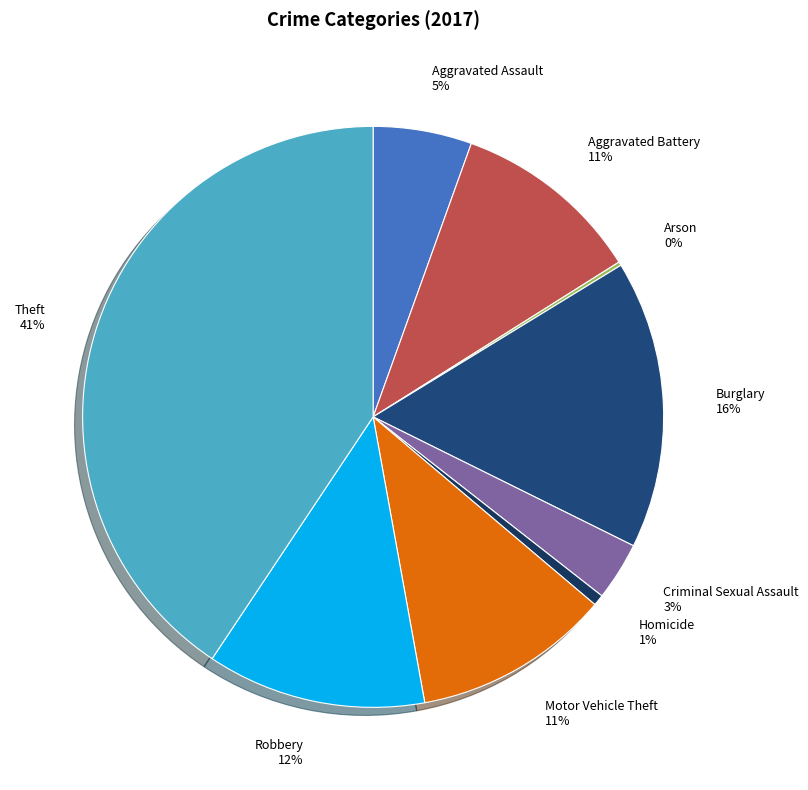

Which category has the biggest portion of the pie?

Theft